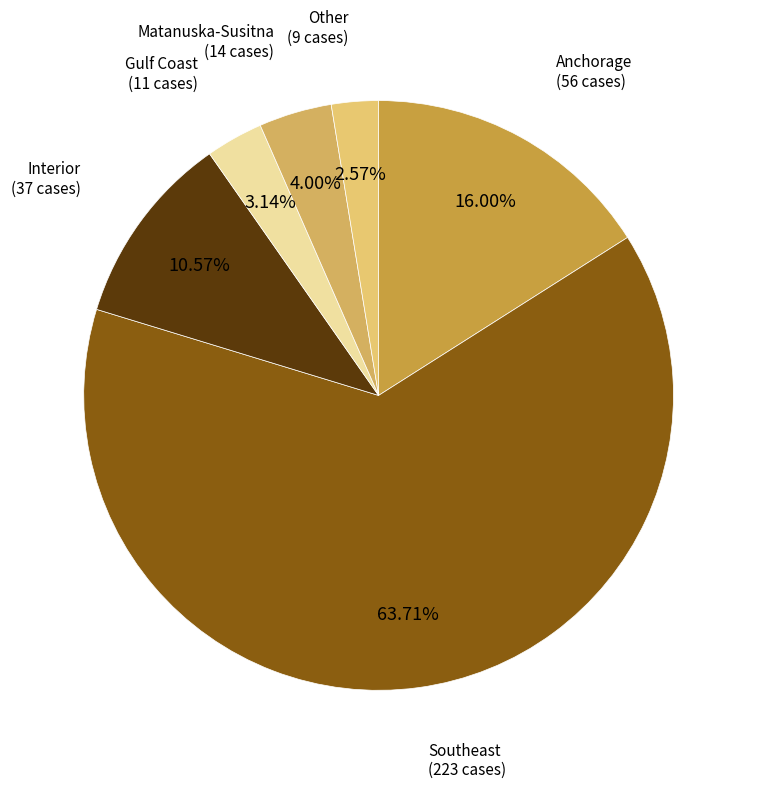

Rank the categories by value from lowest to highest.

Other, Gulf Coast, Matanuska-Susitna, Interior, Anchorage, Southeast